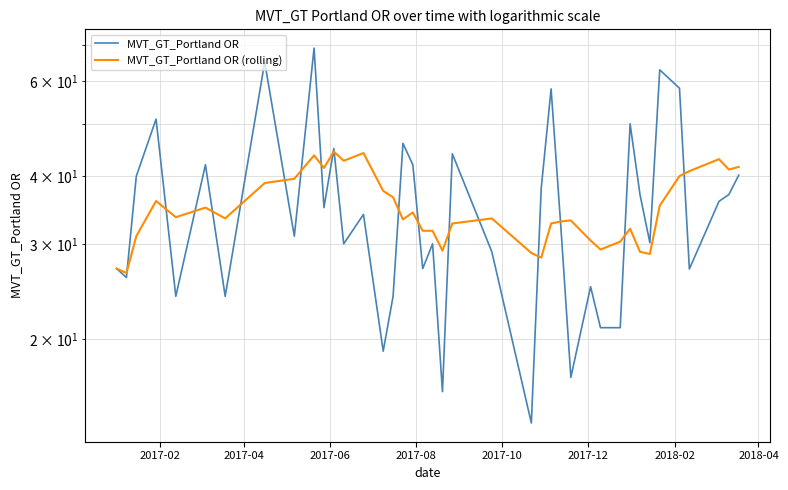

What is the value of the MVT_GT_Portland OR point at the 39th from the left?

37.0